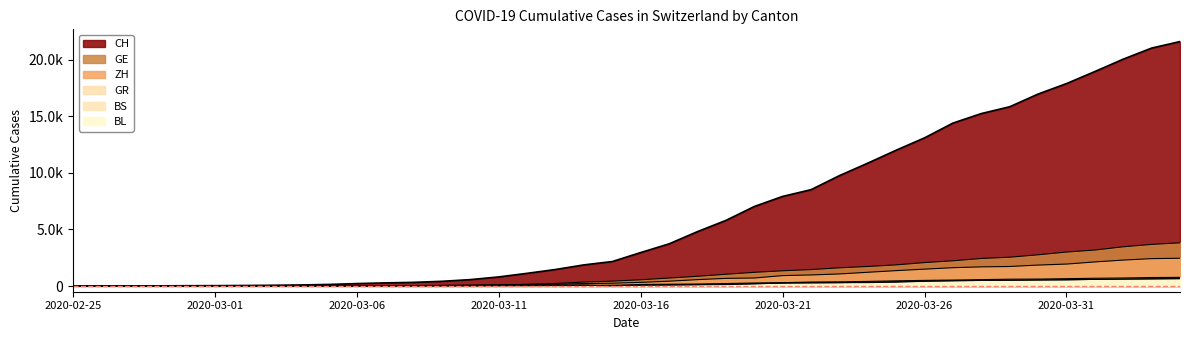

What is the difference between the ZH values at 2020-03-26 and 2020-03-11?

1393